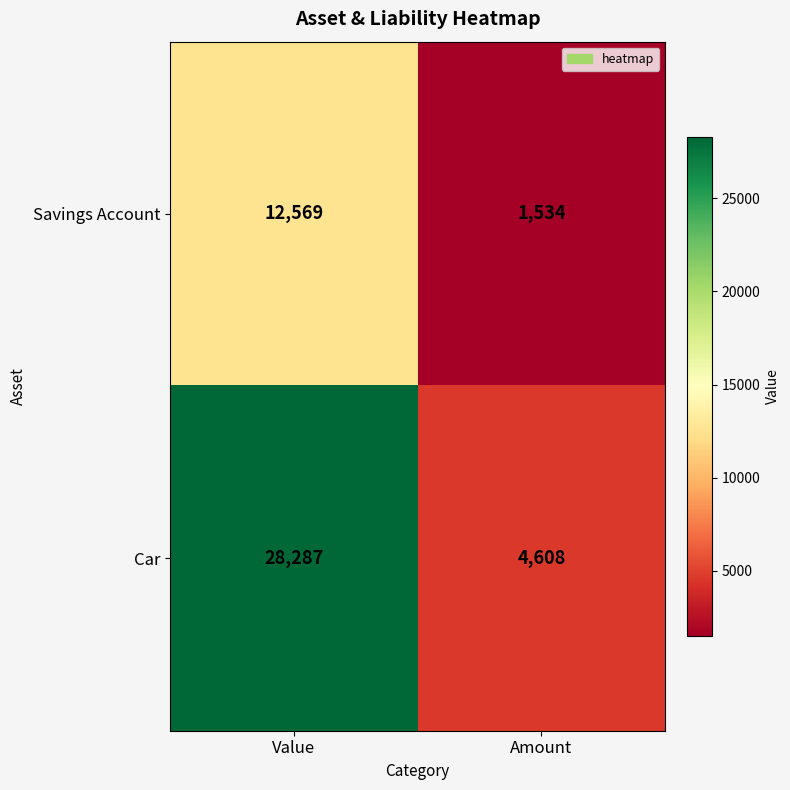

Read the Car value at Value, to the nearest 50.

28300